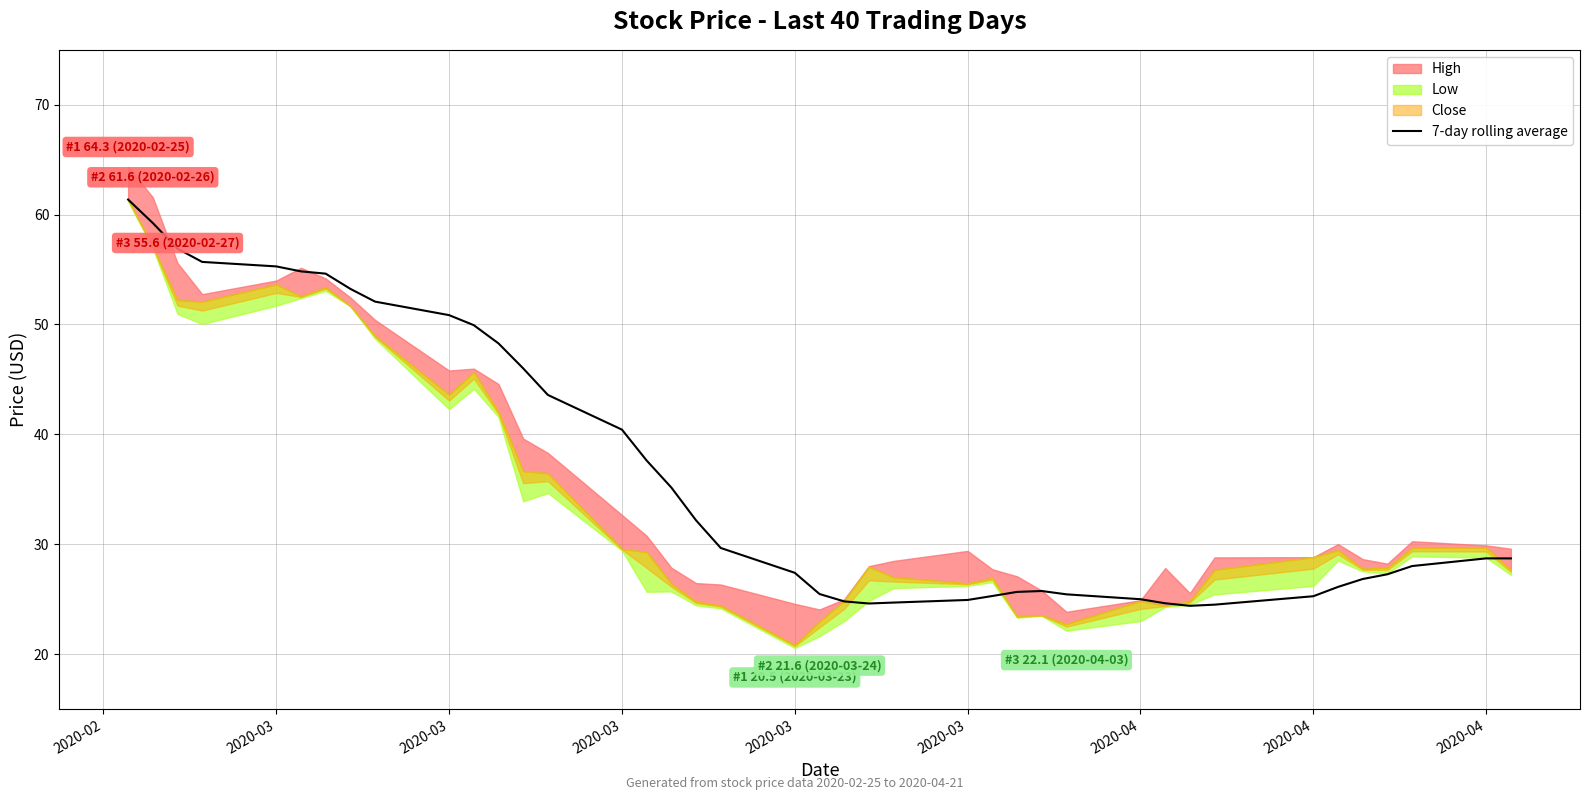

Read the value at 30.

24.6